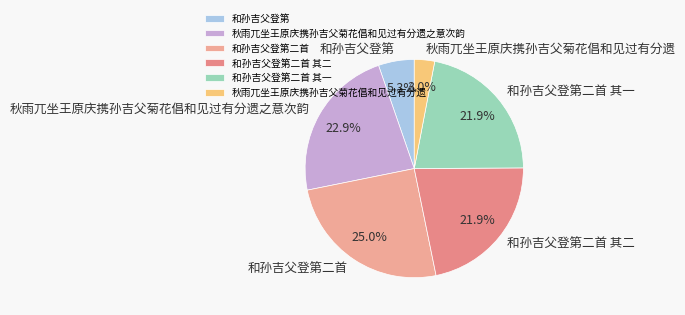

To the nearest percent, what portion does 和孙吉父登第 represent?

5%